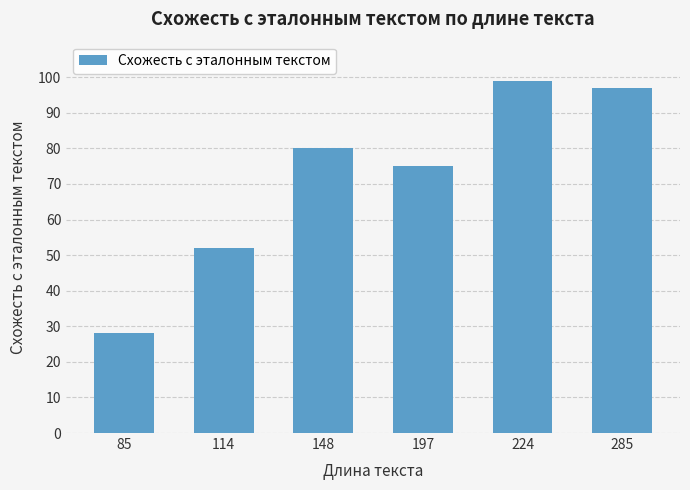

Rank the categories by value from highest to lowest.

224, 285, 148, 197, 114, 85